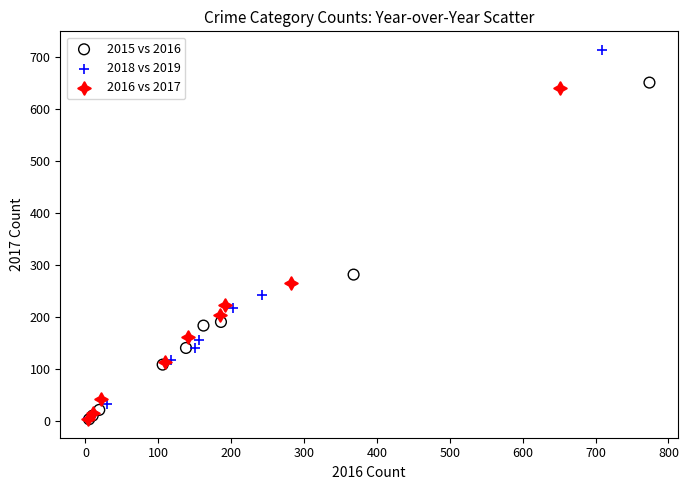

What are all the series names shown in the legend?

2015 vs 2016, 2018 vs 2019, 2016 vs 2017